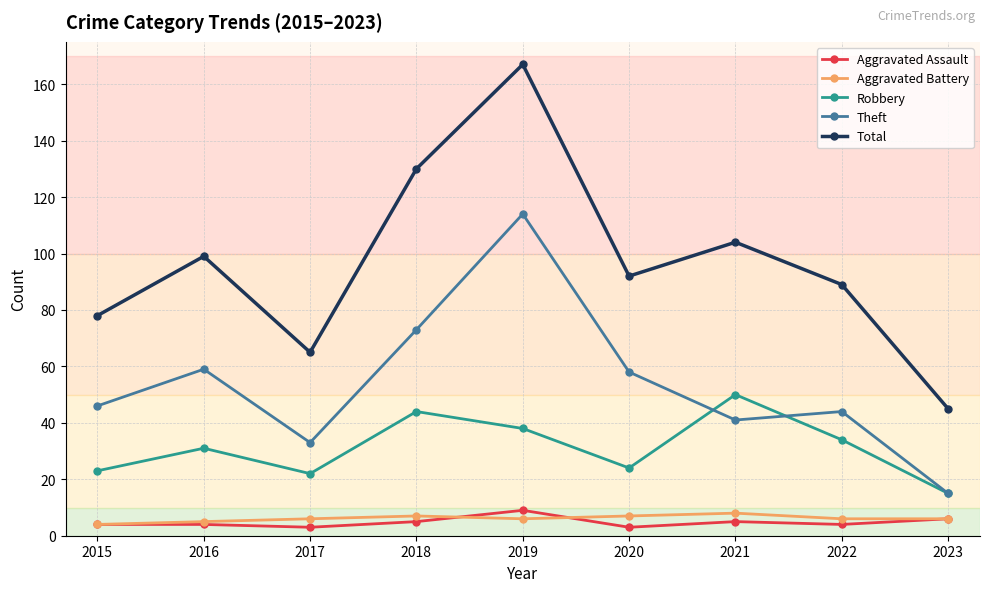

What is the value of the Total point at the 6th from the left?

92